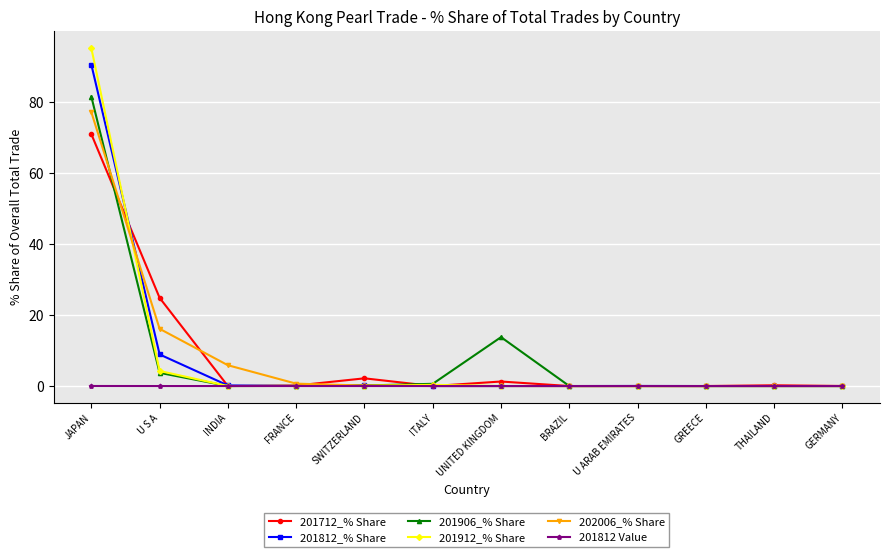

What is the spread (max minus min) of values at ITALY?

0.6